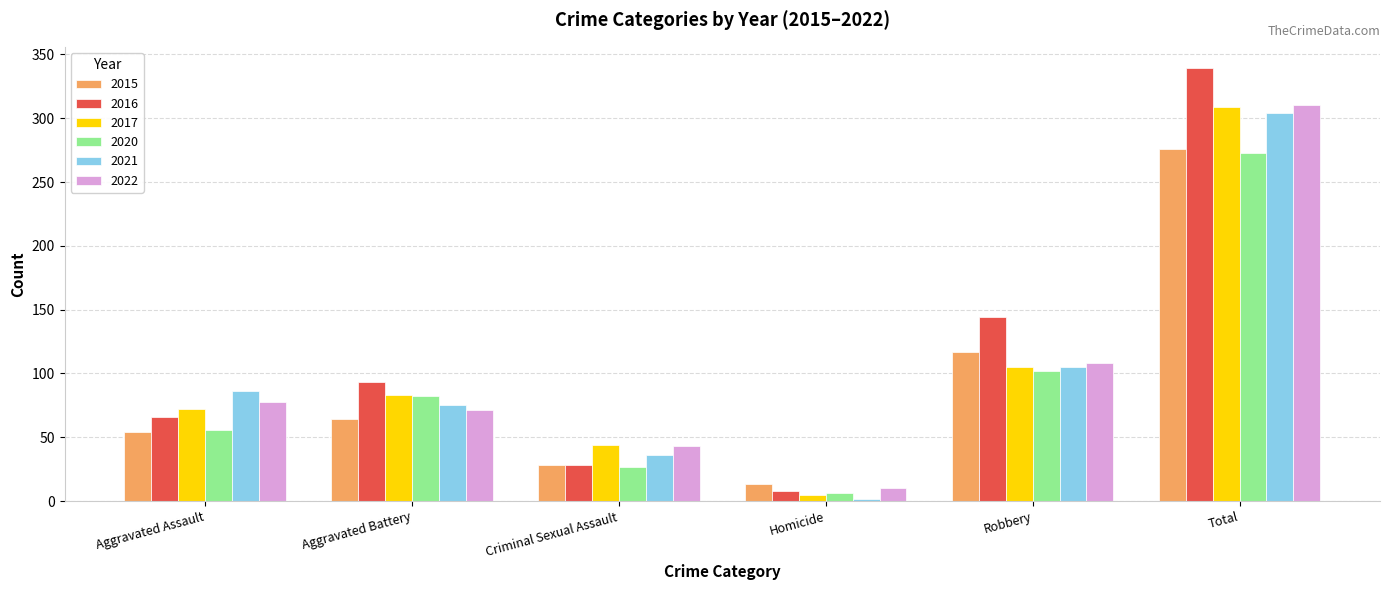

What is the greatest value displayed?

339